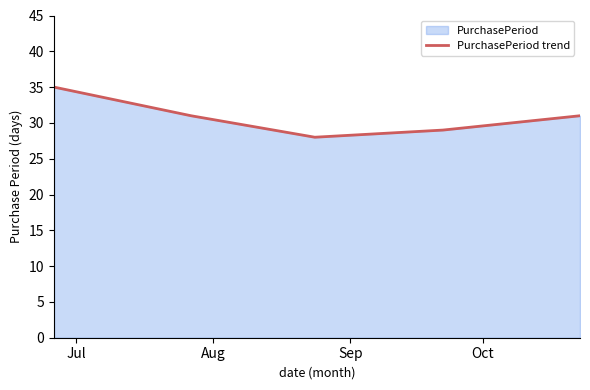

What is the difference between the second highest and minimum values?

3